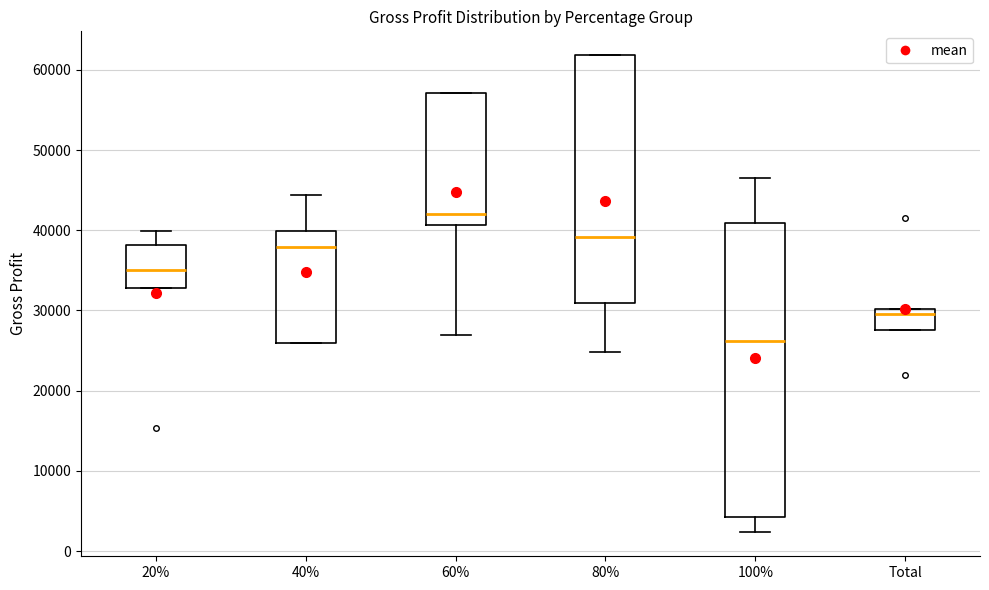

Reading left to right, transcribe this box plot: for each box, give where its median line is, the range the box spans, and where its two whiskers end, as read against the y-axis. The values are not printed on the chart, so give them approximately, as read against the axis.

20%: median 35000, box 33000 to 38000, whiskers 33000 to 40000
40%: median 38000, box 26000 to 40000, whiskers 26000 to 44000
60%: median 42000, box 41000 to 57000, whiskers 27000 to 57000
80%: median 39000, box 31000 to 62000, whiskers 25000 to 62000
100%: median 26000, box 4000 to 41000, whiskers 2000 to 46000
Total: median 30000 (just below the box's upper edge), box 28000 to 30000, whiskers 28000 to 30000